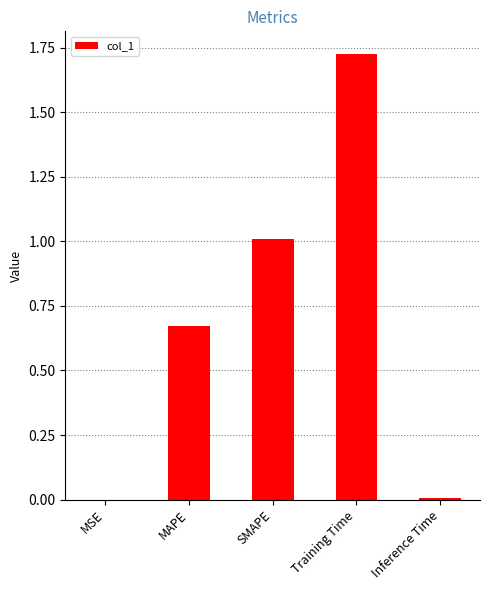

Which has a higher value, SMAPE or MAPE?

SMAPE